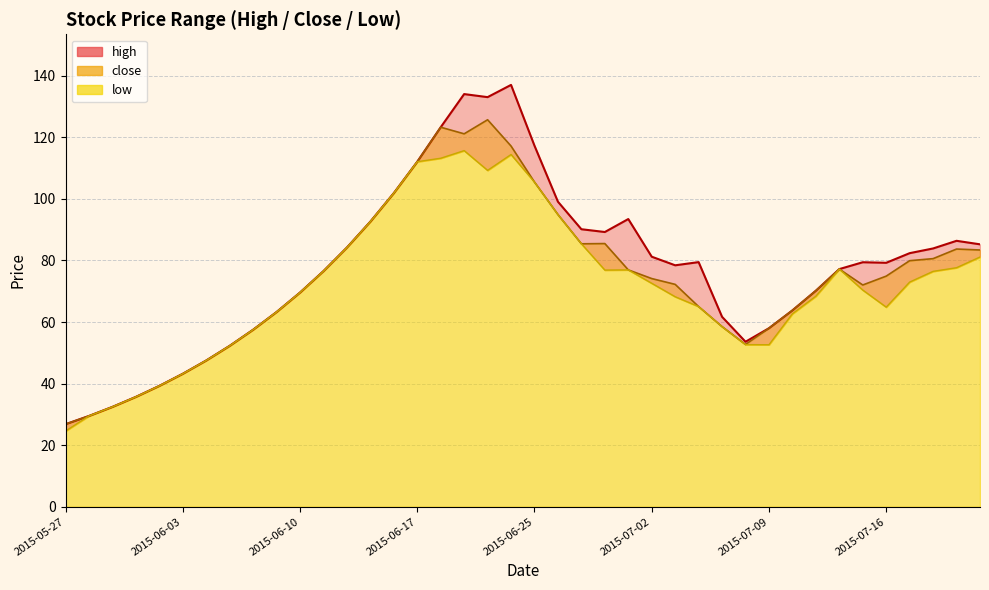

What position from the left is 2015-07-16?

36